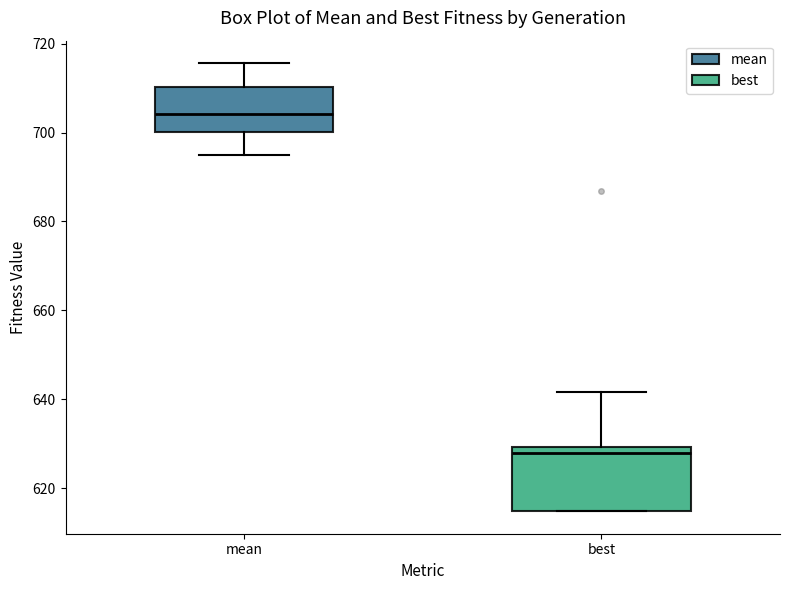

Which box is the tallest, from its lower edge to its upper edge?

best